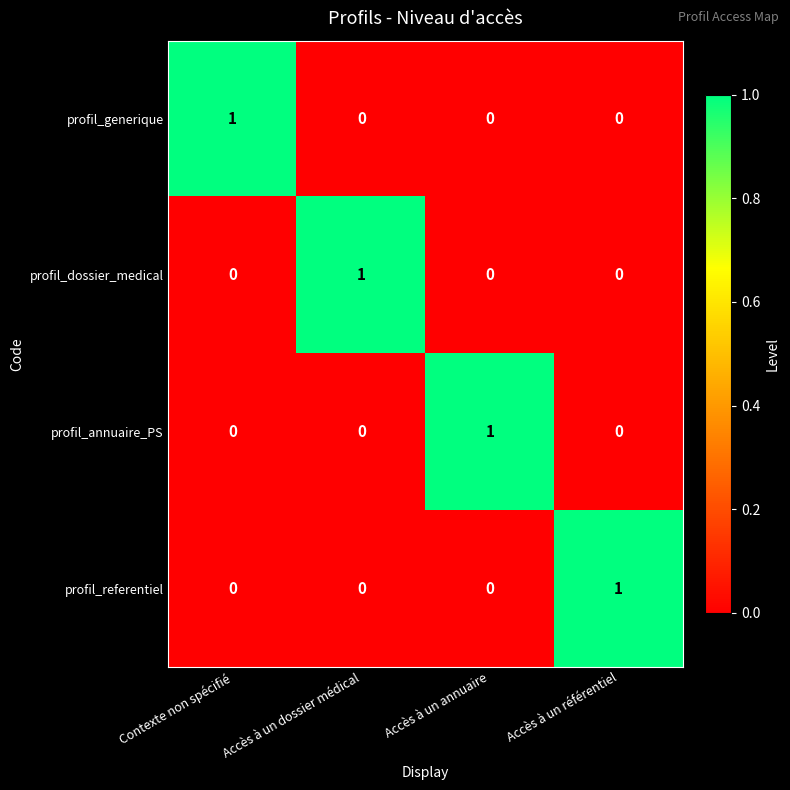

Count the number of data series in this chart.

4